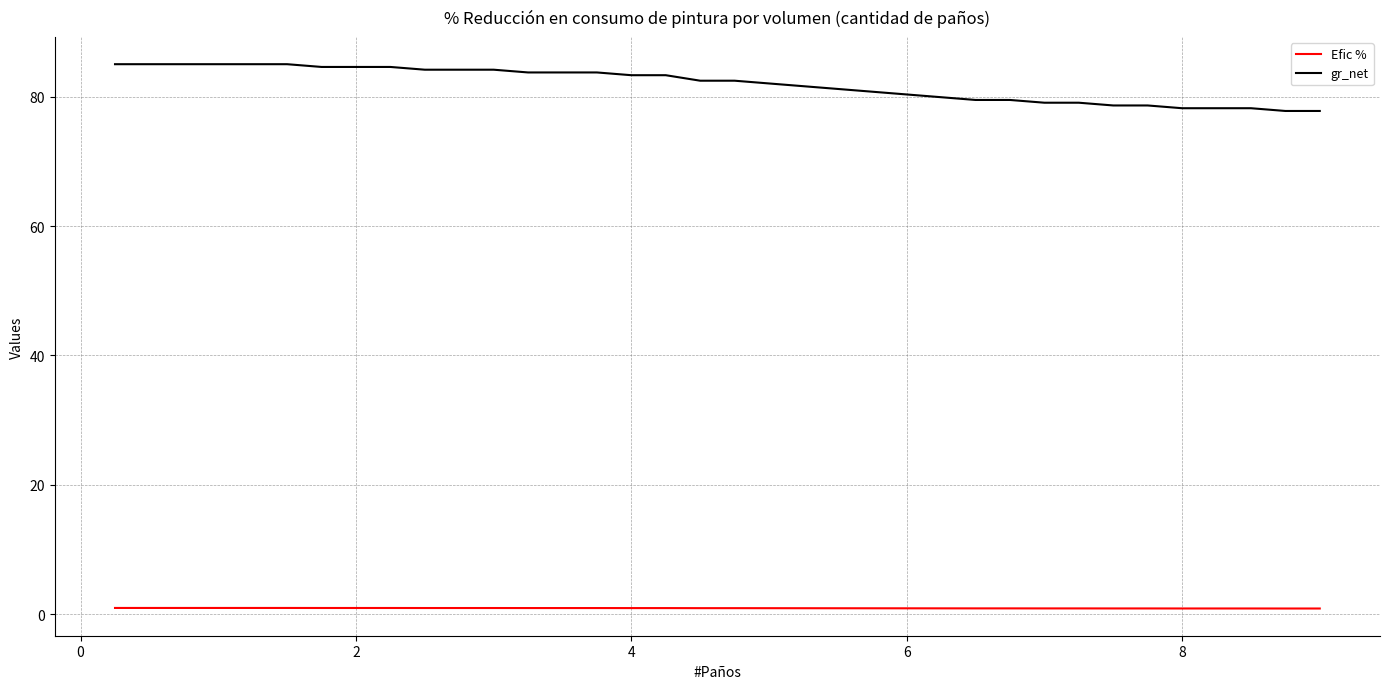

True or false: gr_net and Efic % cross at least once.

False